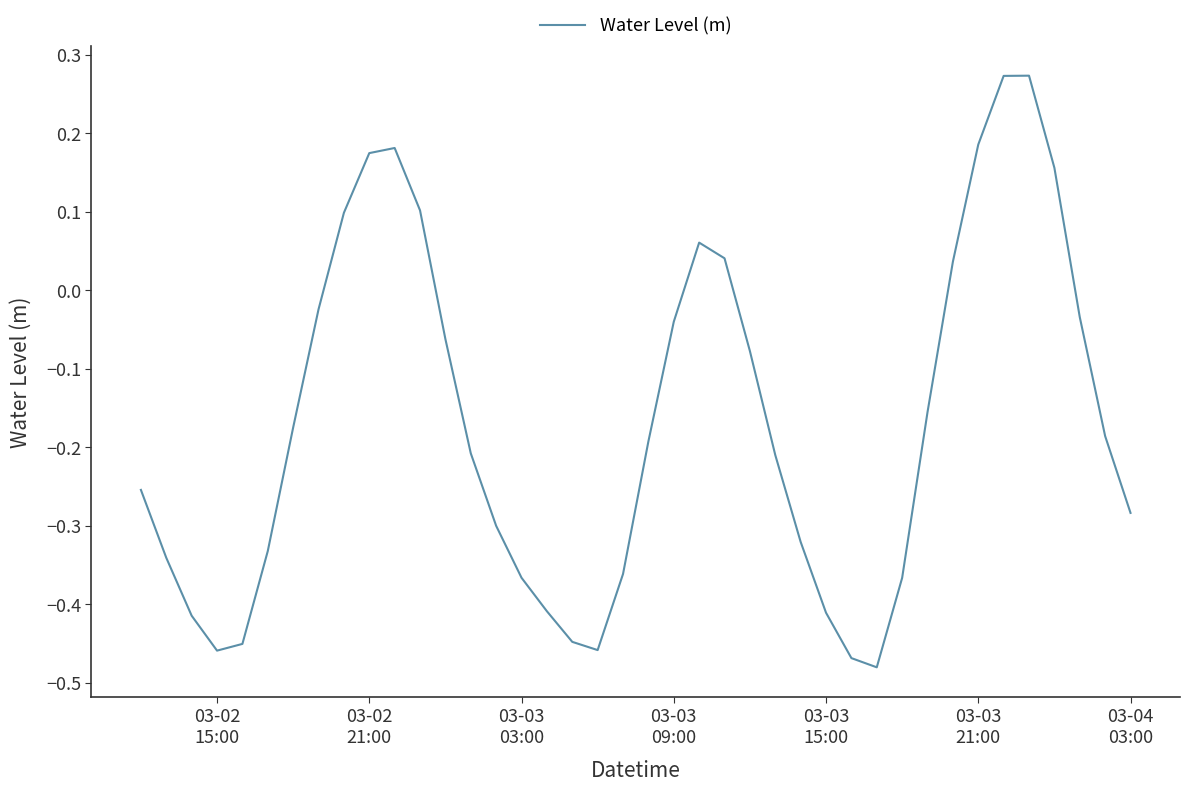

Reading left to right, what are all the values shown in this chart?

-0.3	-0.3	-0.4	-0.5	-0.5	-0.3	-0.2	-0.0	0.1	0.2	0.2	0.1	-0.1	-0.2	-0.3	-0.4	-0.4	-0.4	-0.5	-0.4	-0.2	-0.0	0.1	0.0	-0.1	-0.2	-0.3	-0.4	-0.5	-0.5	-0.4	-0.2	0.0	0.2	0.3	0.3	0.2	-0.0	-0.2	-0.3